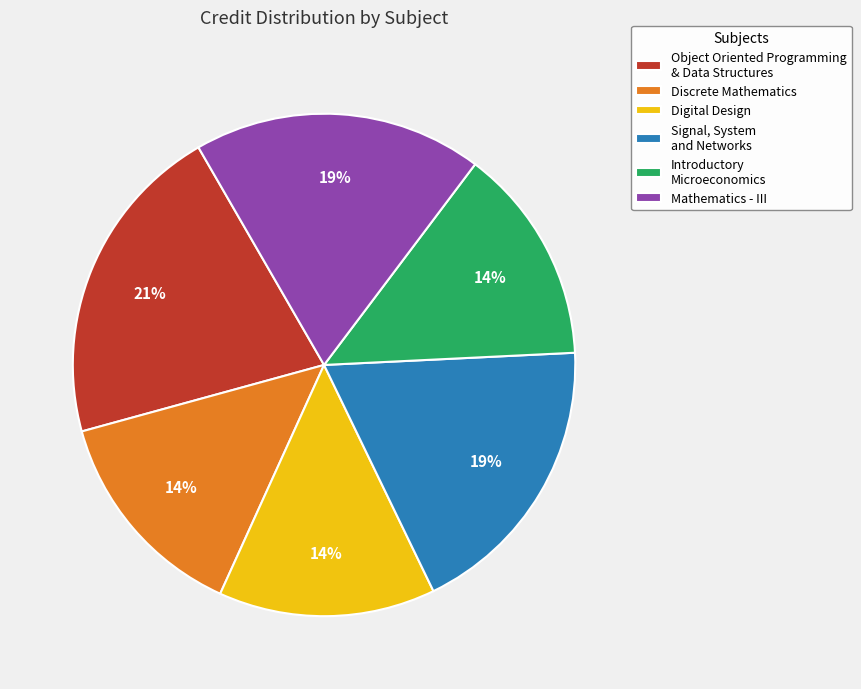

To the nearest percent, what is the combined percentage of Introductory Microeconomics and Object Oriented Programming & Data Structures?

35%